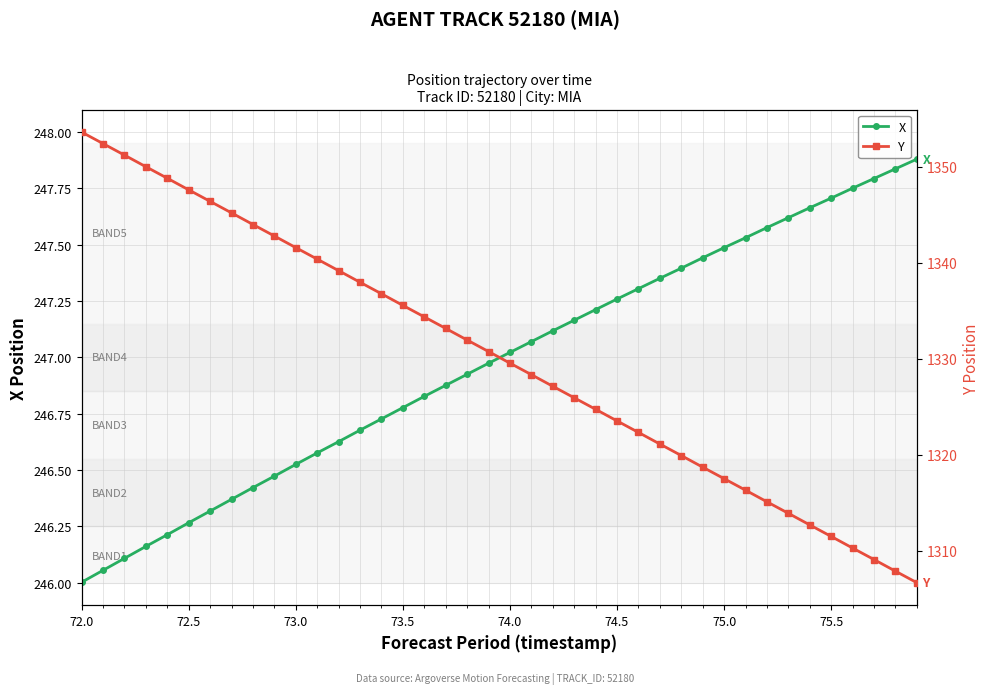

What is the maximum value for X?

247.9